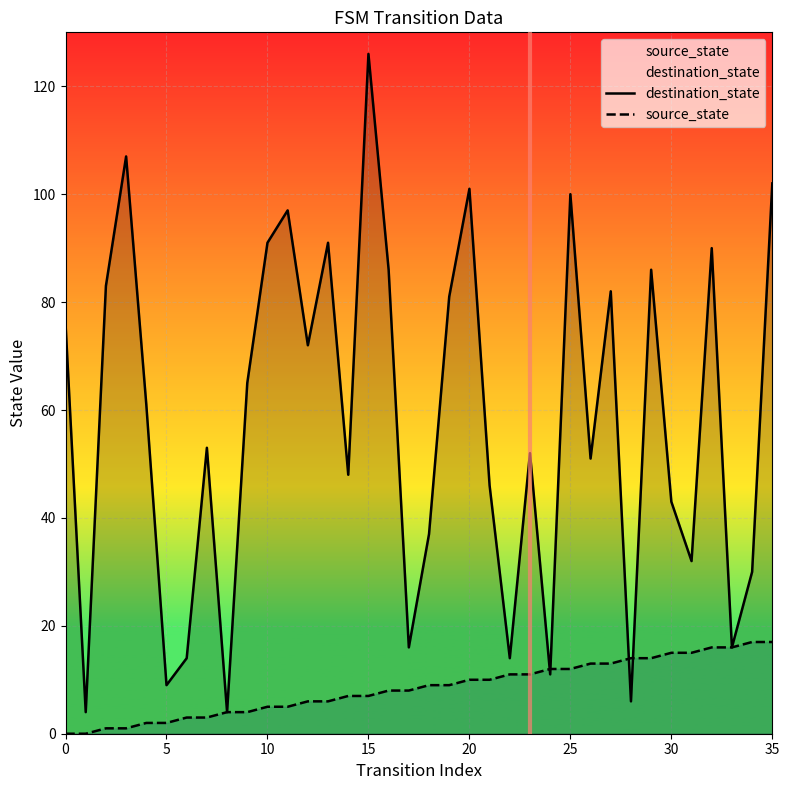

Is the value of destination_state at 9 greater than the value of source_state at 27?

Yes